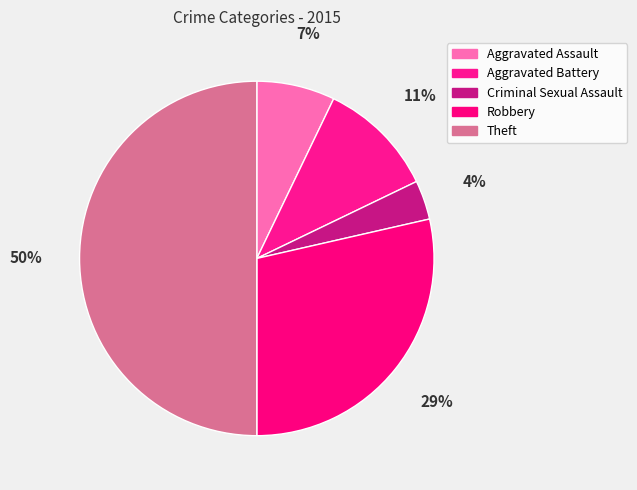

Is it true that Aggravated Battery is 11% of the pie?

True